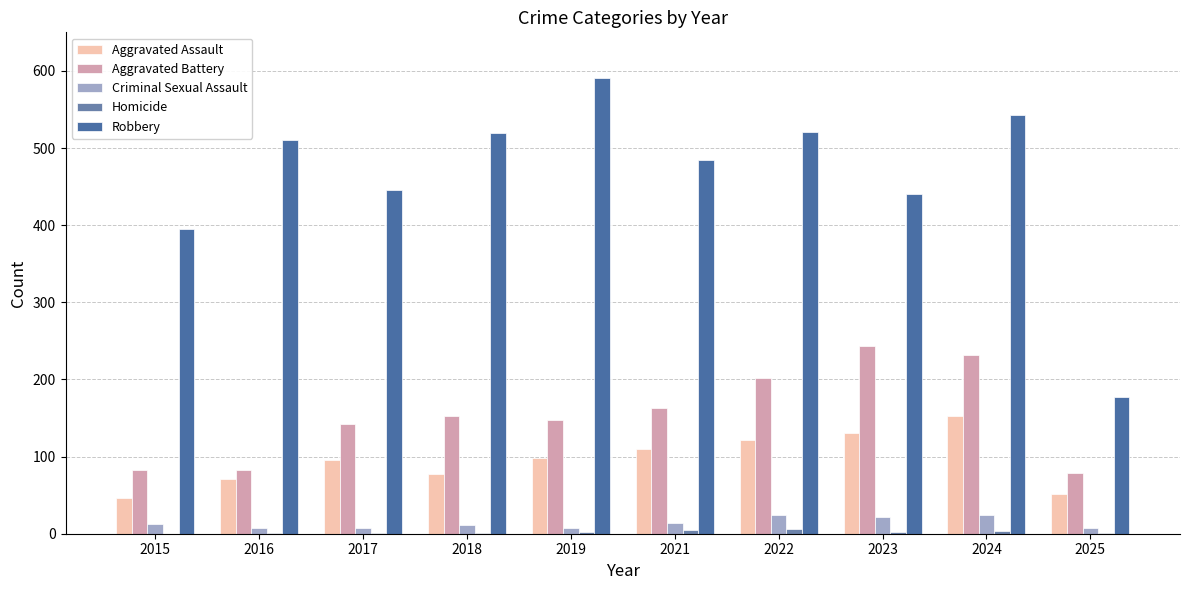

What is the difference between the maximum and minimum values in the Robbery series?

414